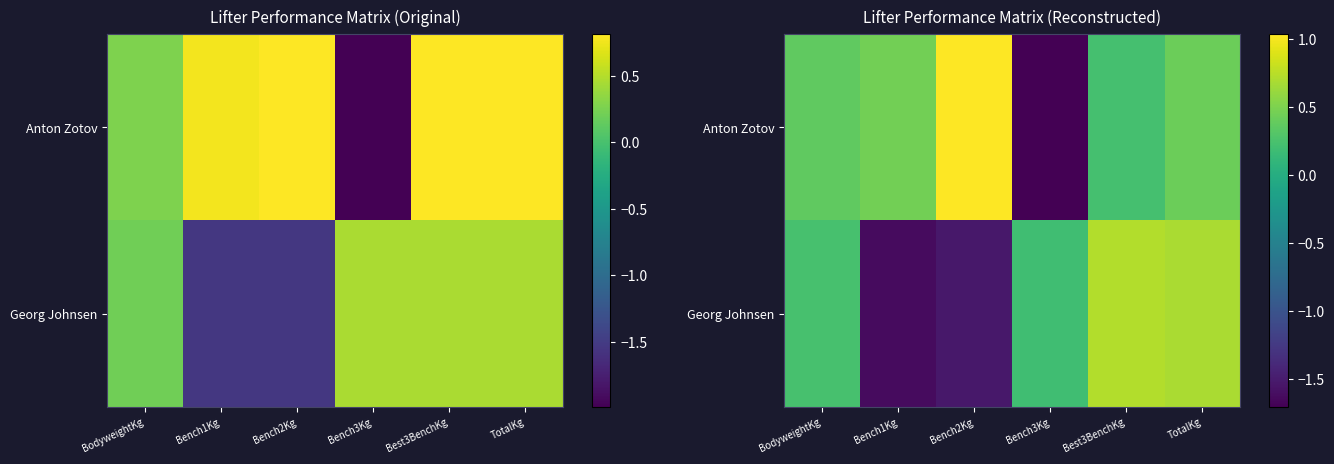

What is the total value across all series at Best3BenchKg?

1.0